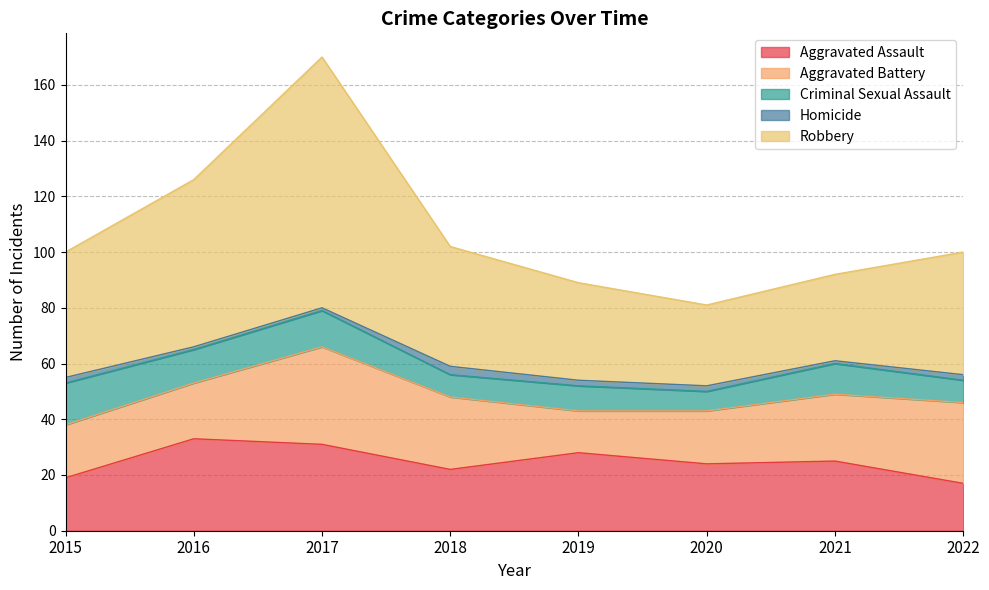

How many data points does each series have?

8